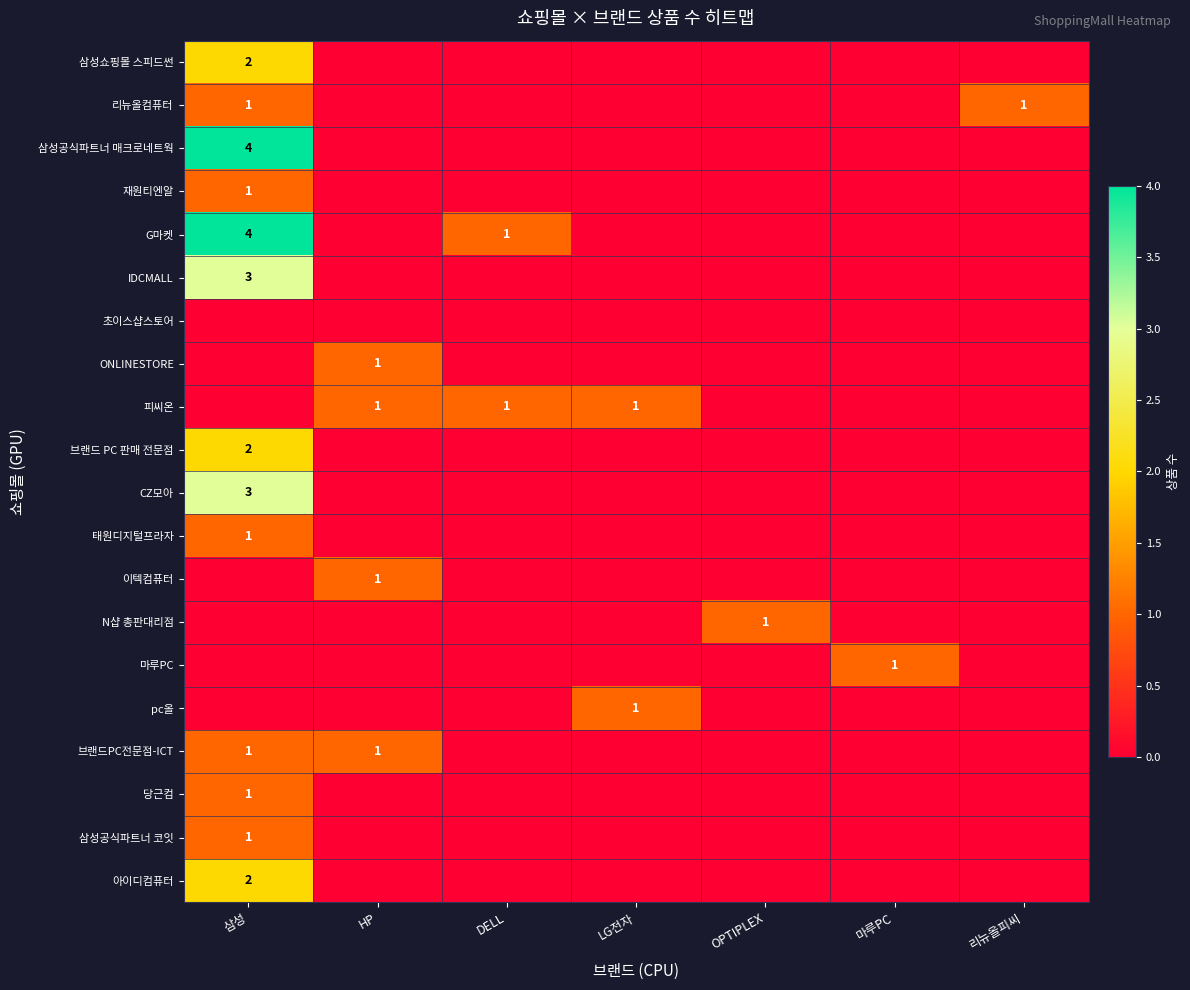

At which label is 이텍컴퓨터 closest to 0?

삼성